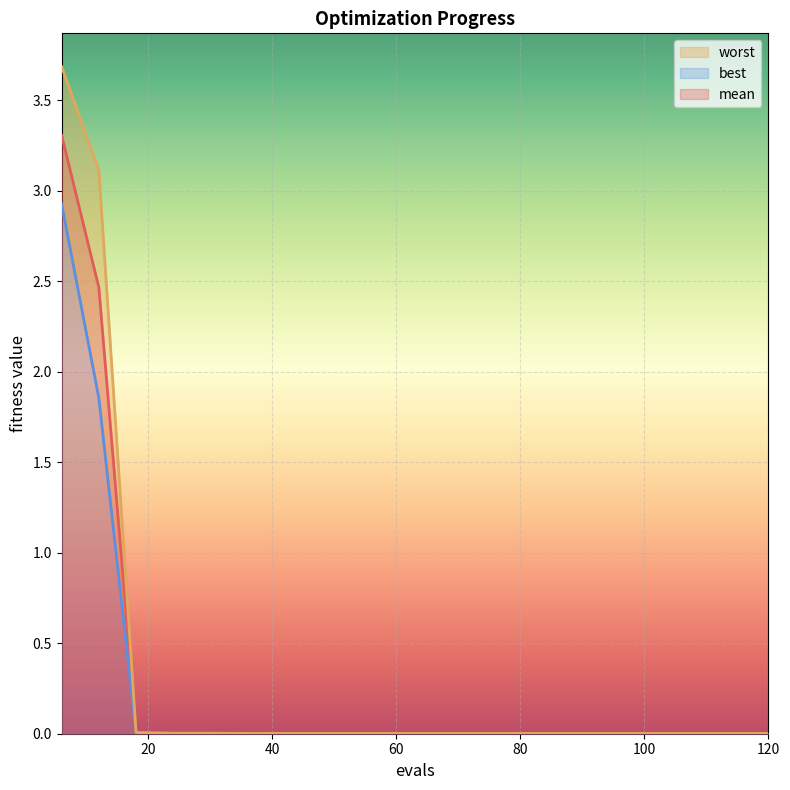

What is the average value of the best series?

0.2